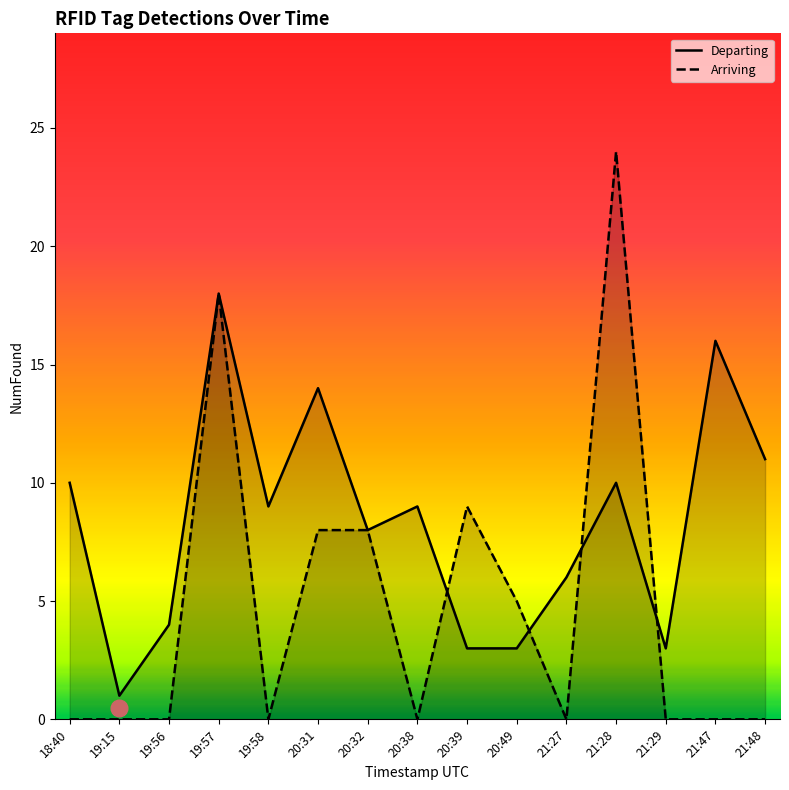

What are all the series names shown in the legend?

Departing, Arriving